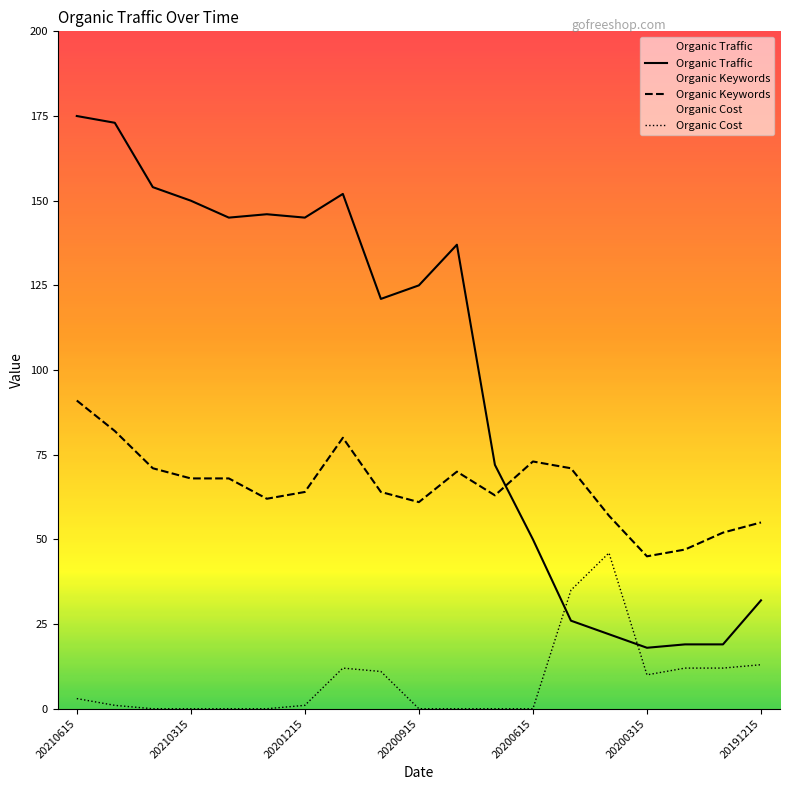

What is the spread (max minus min) of values at 20200415?

35